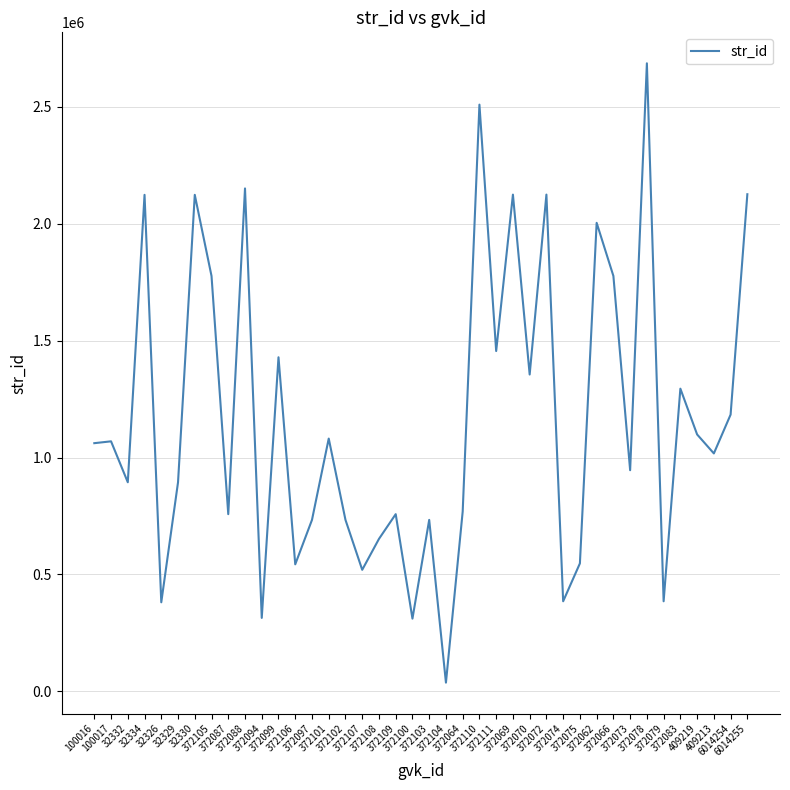

Does the chart display data point markers on the line(s)?

No